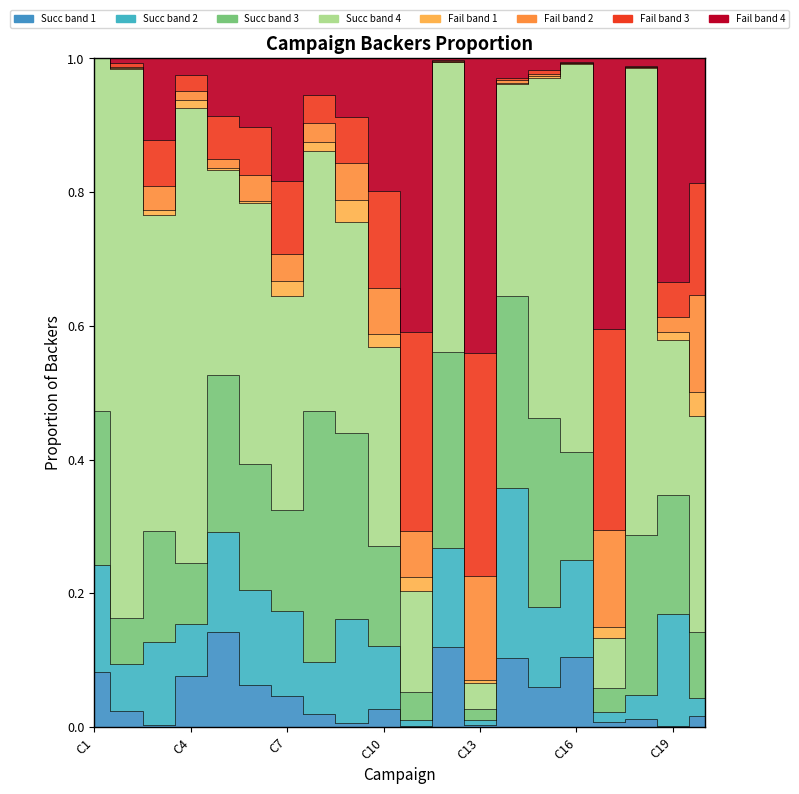

True or false: failed_backers and successful_backers cross at least once.

True